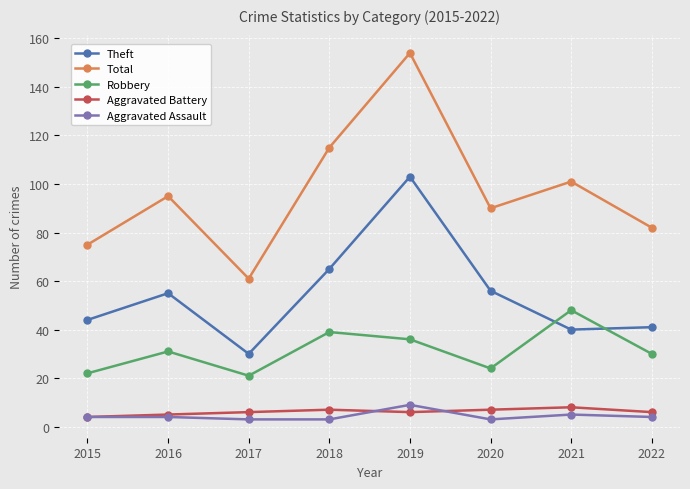

In Aggravated Battery, how many points are lower than both neighbors (excluding endpoints)?

1